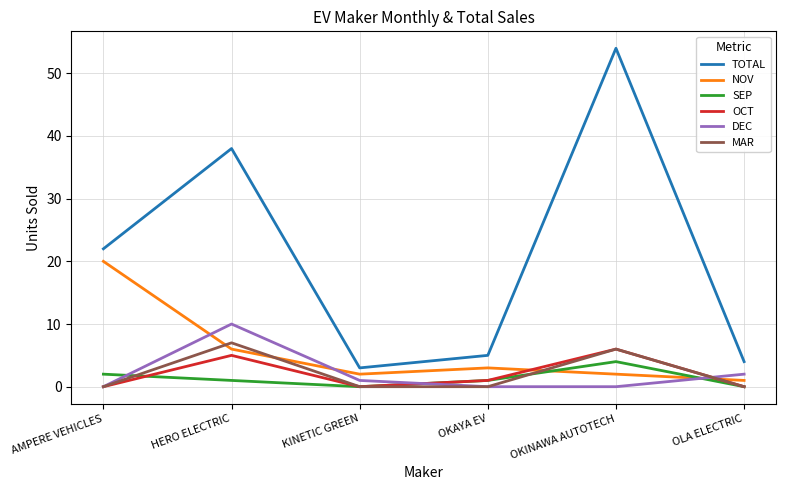

Which series has the widest spread of values?

TOTAL